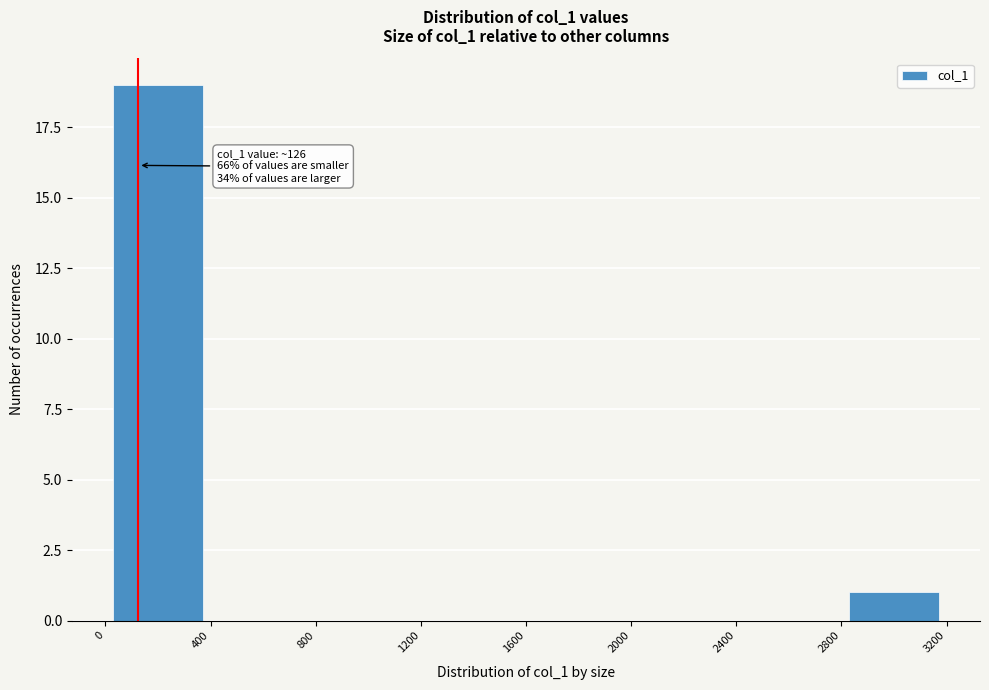

Over which range of the x-axis is the bar tallest?

0 to 400